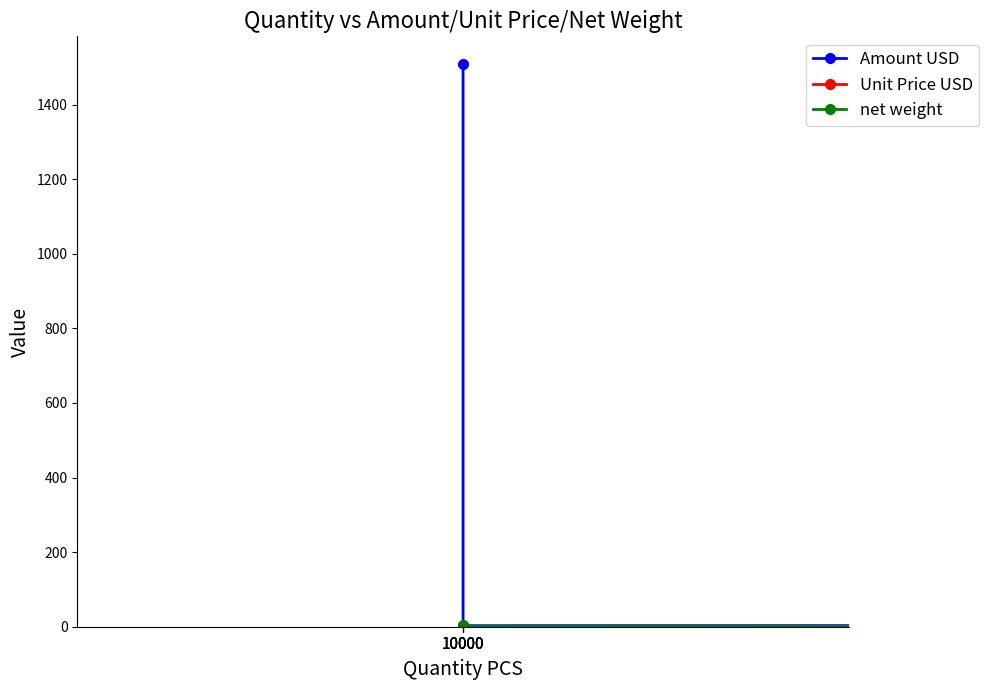

List the series in order of their peak value, highest first.

Amount USD, net weight, Unit Price USD